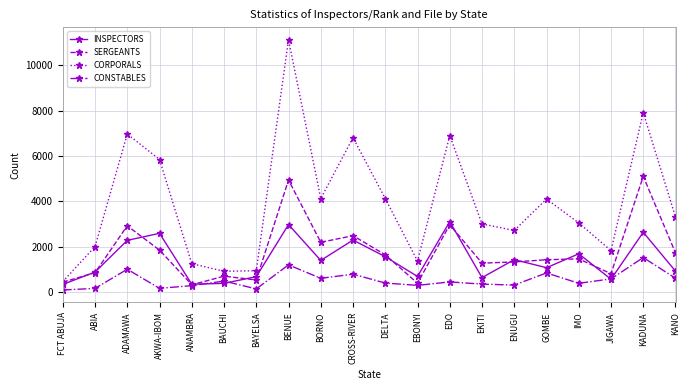

List the series in order of their peak value, highest first.

CORPORALS, SERGEANTS, INSPECTORS, CONSTABLES